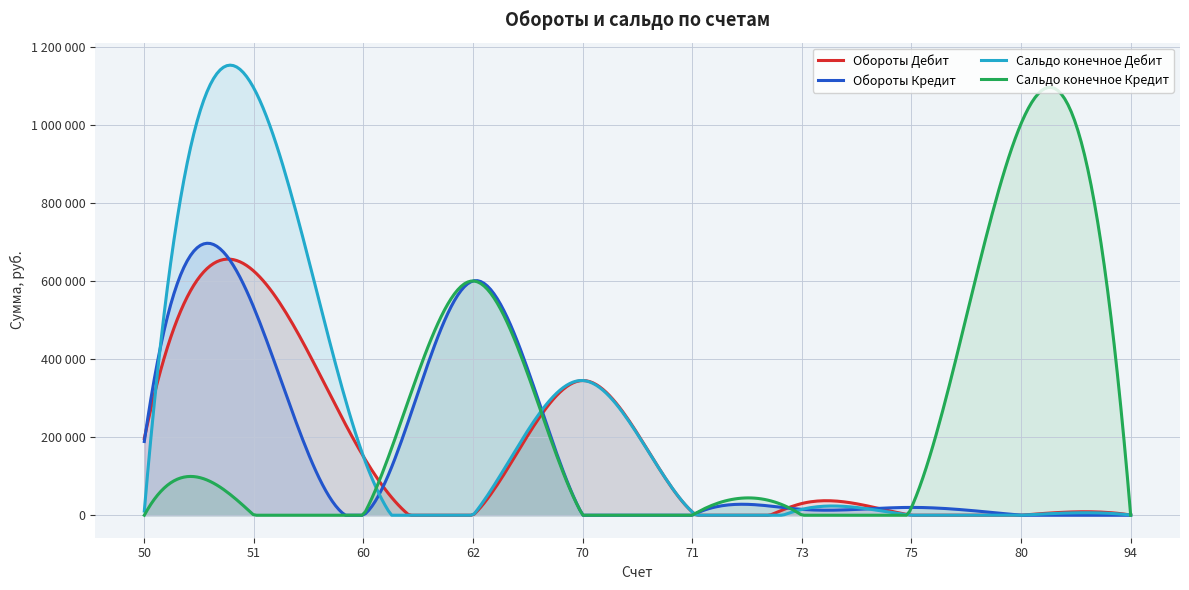

True or false: Сальдо конечное Кредит has a value of 424123 at 73.

False